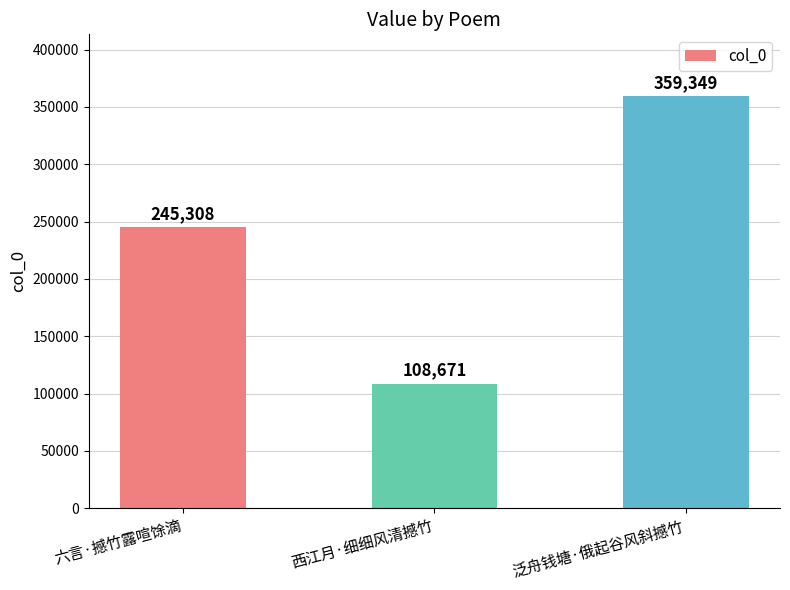

Count the values in the range 108671 to 359349.

3